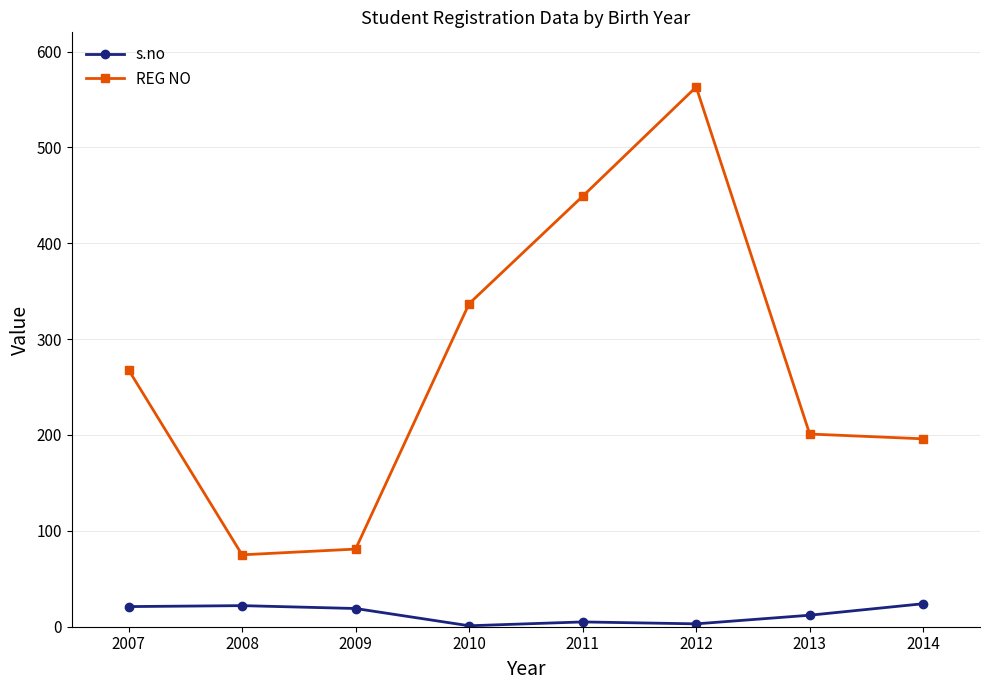

How many interior local valleys does the REG NO series have?

1